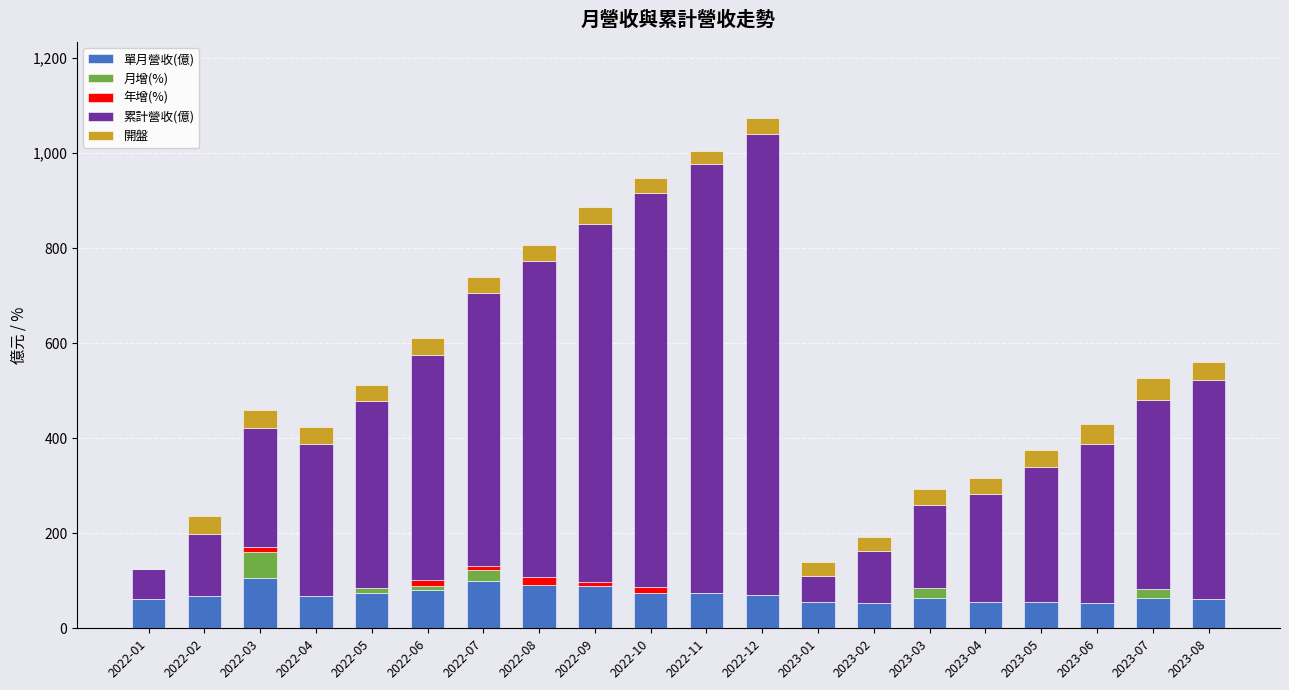

What is the total value across all series at 2023-02?

193.2